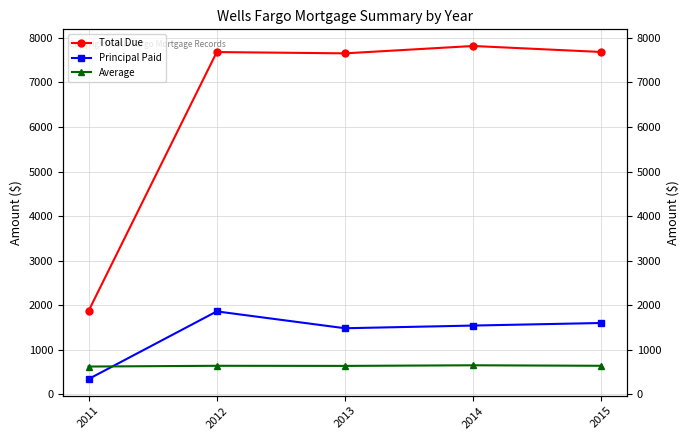

At which label does Principal Paid reach its minimum?

2011